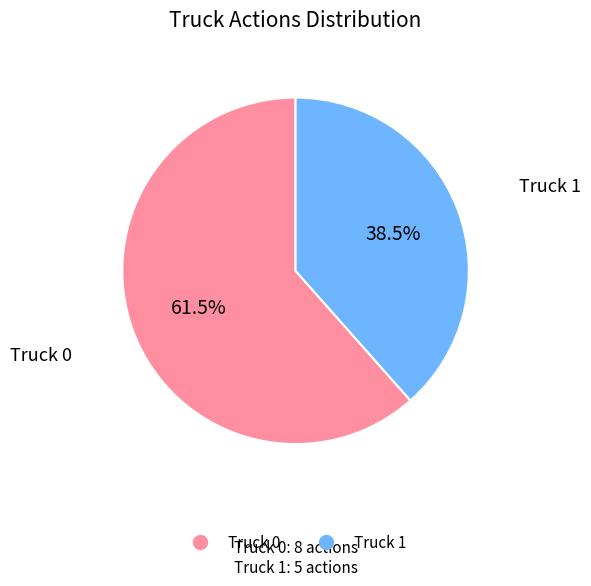

How many slices are in this pie chart?

2